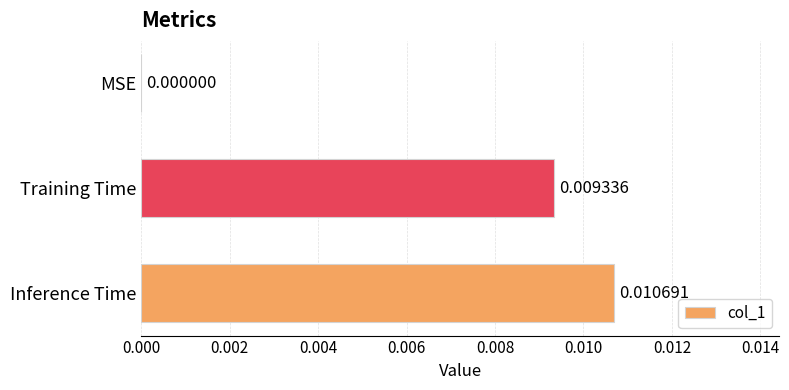

Which label corresponds to the largest value in the chart?

Inference Time